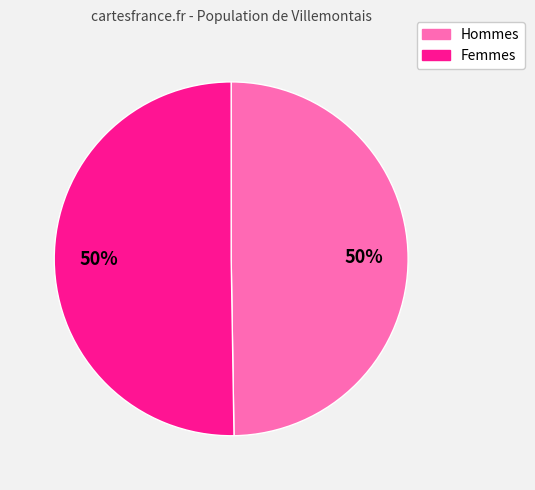

To the nearest percent, what is the average slice percentage?

50%